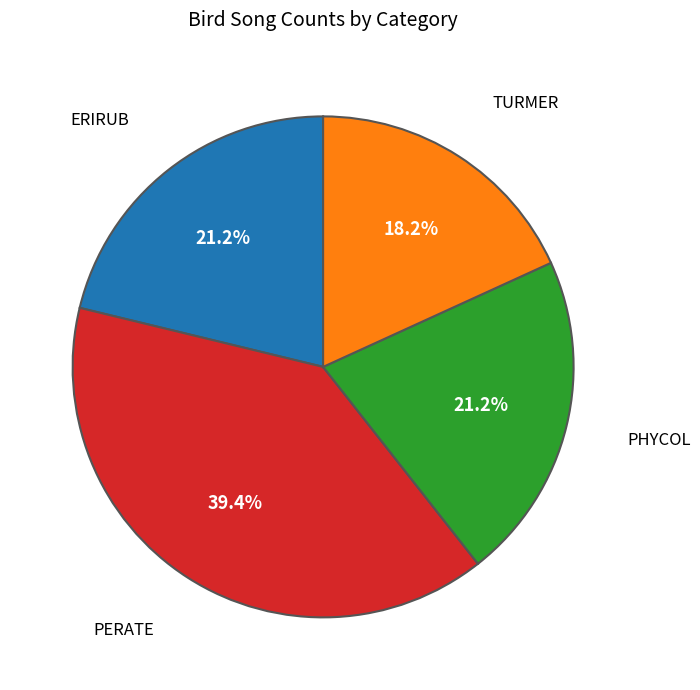

Is there any slice that represents more than half of the pie?

No